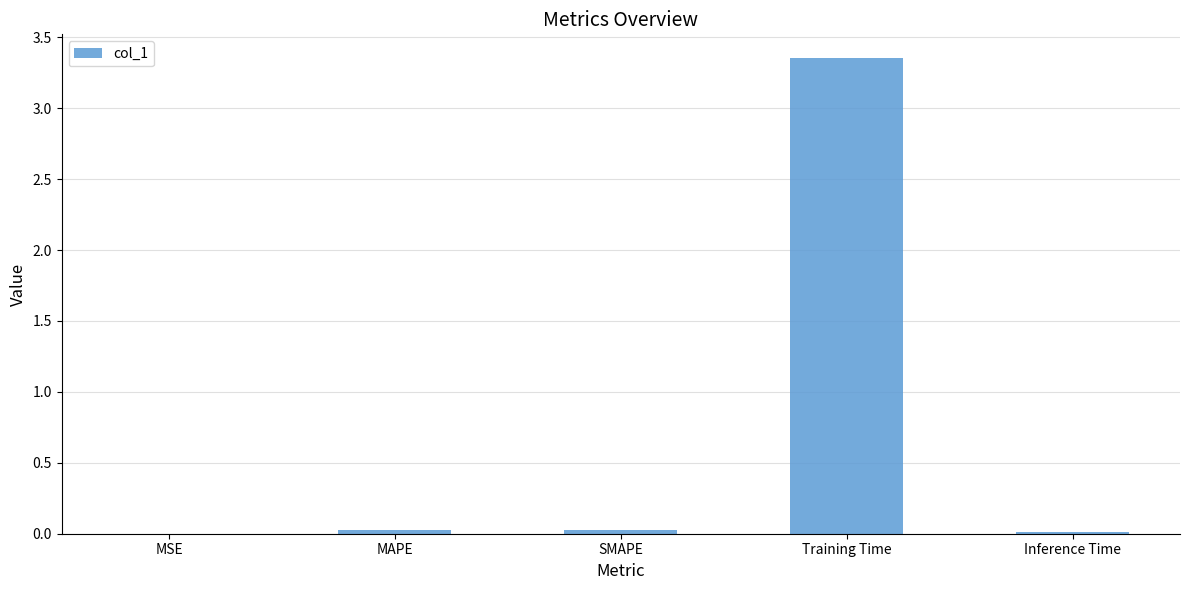

Which category has the highest value across all series?

Training Time